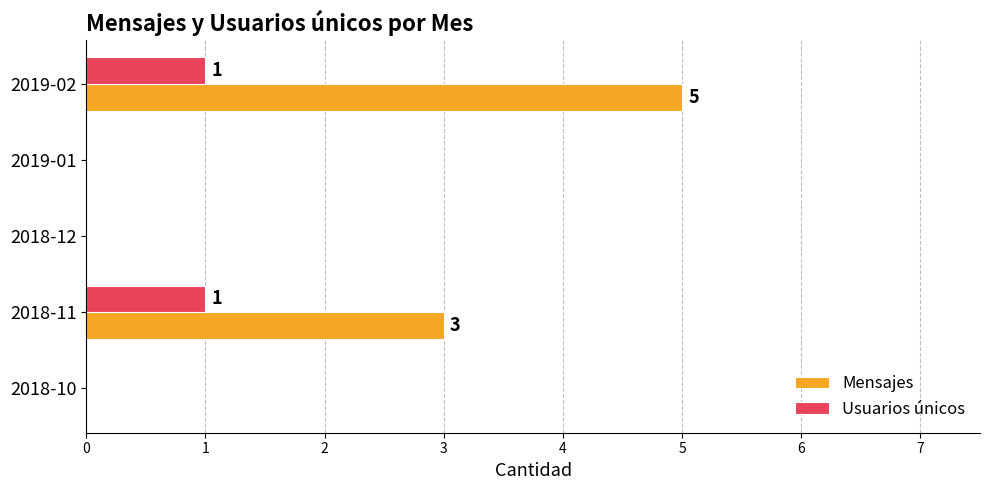

The value of Usuarios únicos at 2018-11 is 1. True or false?

True